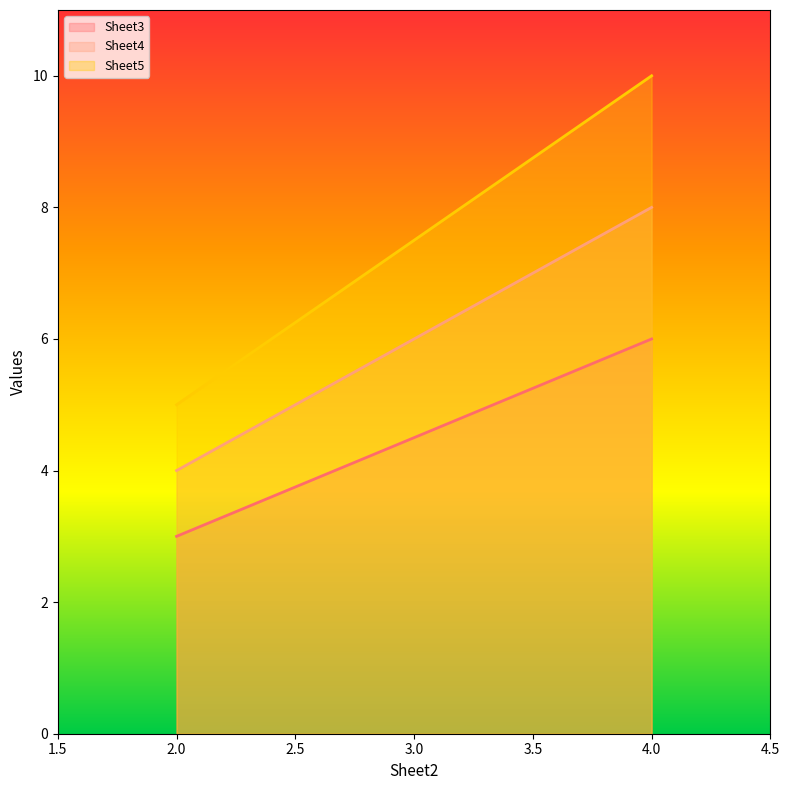

What are all the series names shown in the legend?

Sheet3, Sheet4, Sheet5